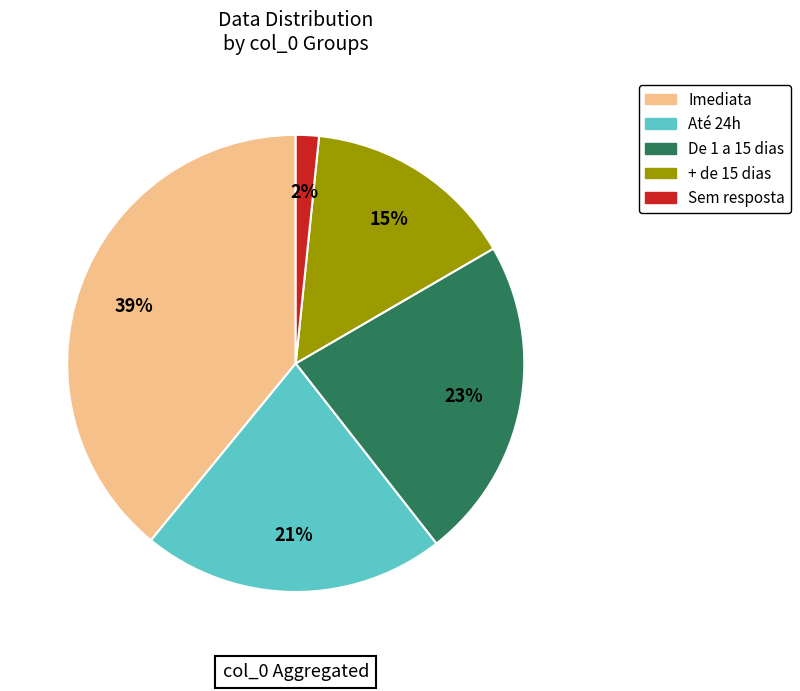

What is the largest slice in the pie chart?

Imediata